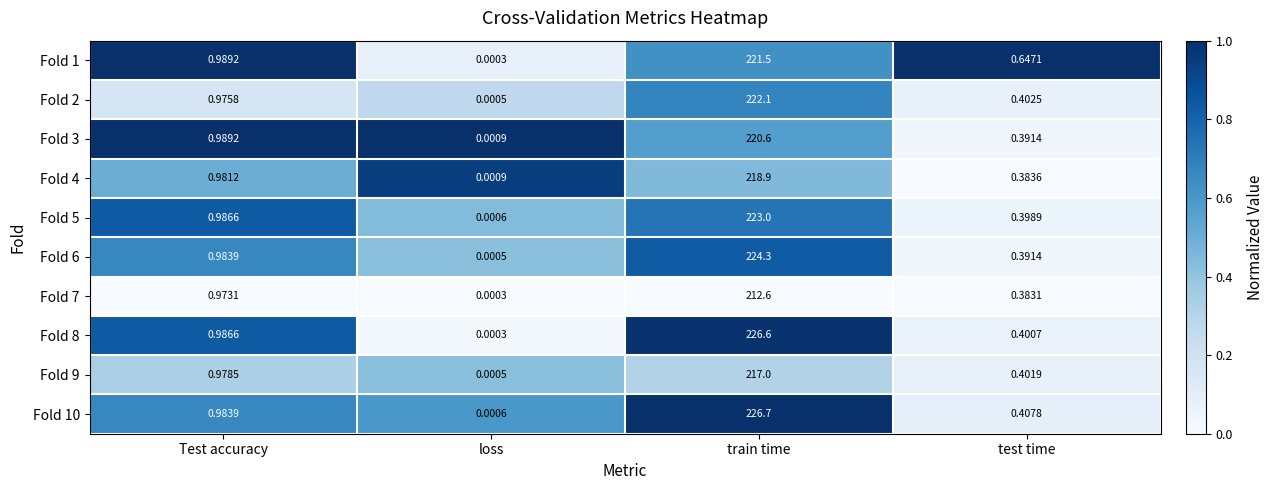

At which category is the sum across all series the highest?

train time